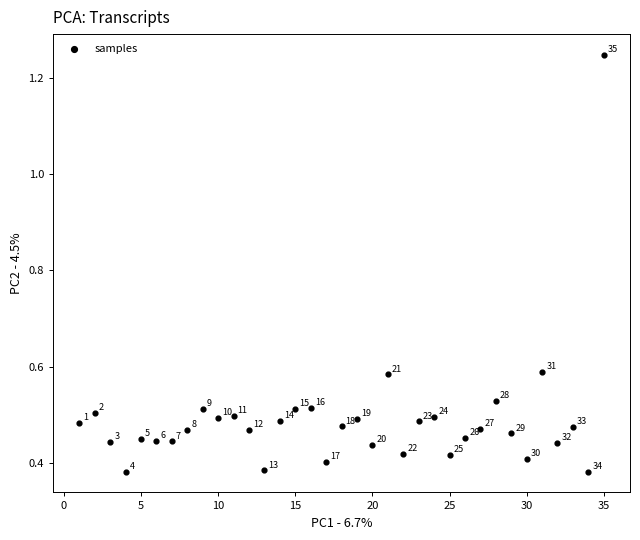

What is the range of X values (max minus min)?

34.0